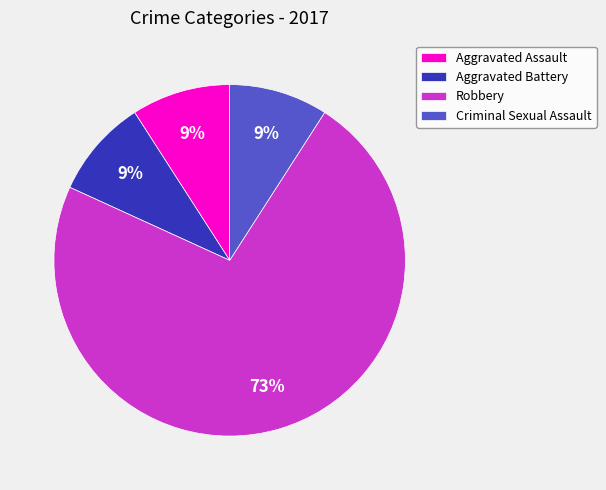

What percentage is the Criminal Sexual Assault slice, to the nearest percent?

9%